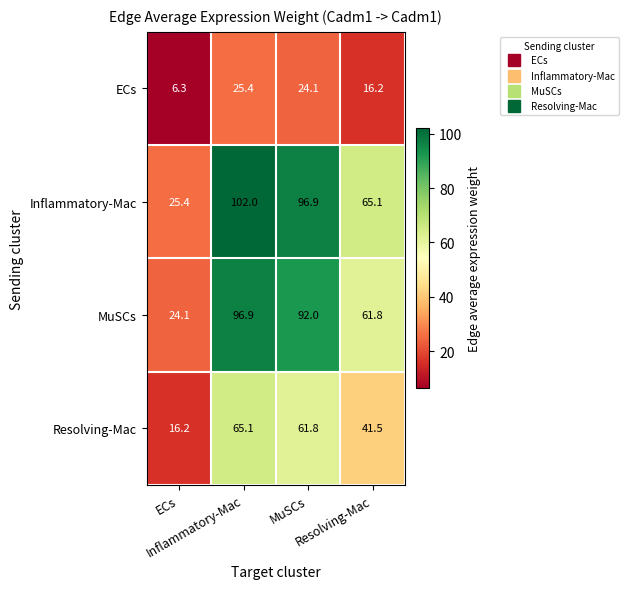

At how many categories does at least one series exceed 39?

3